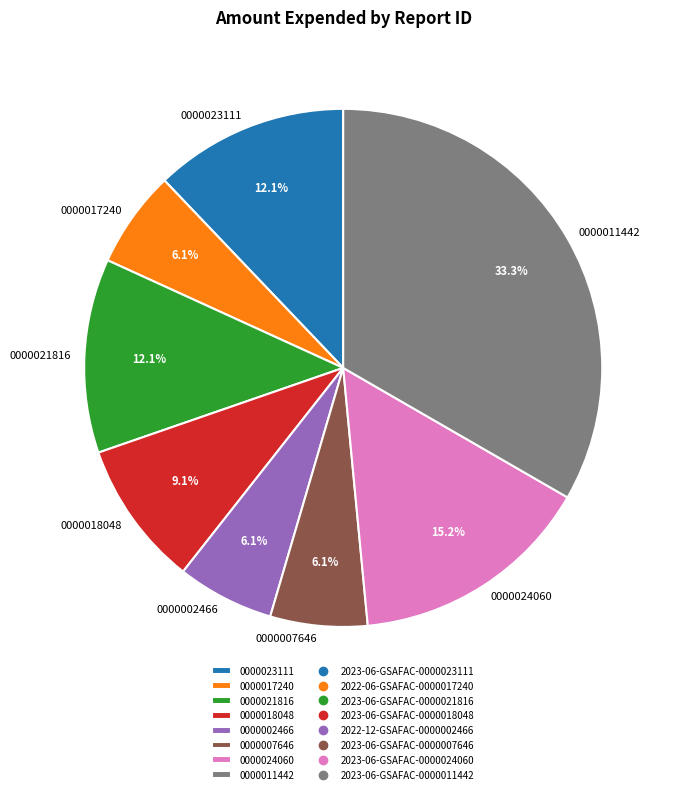

What percentage is NOT represented by 0000007646?

93.9%